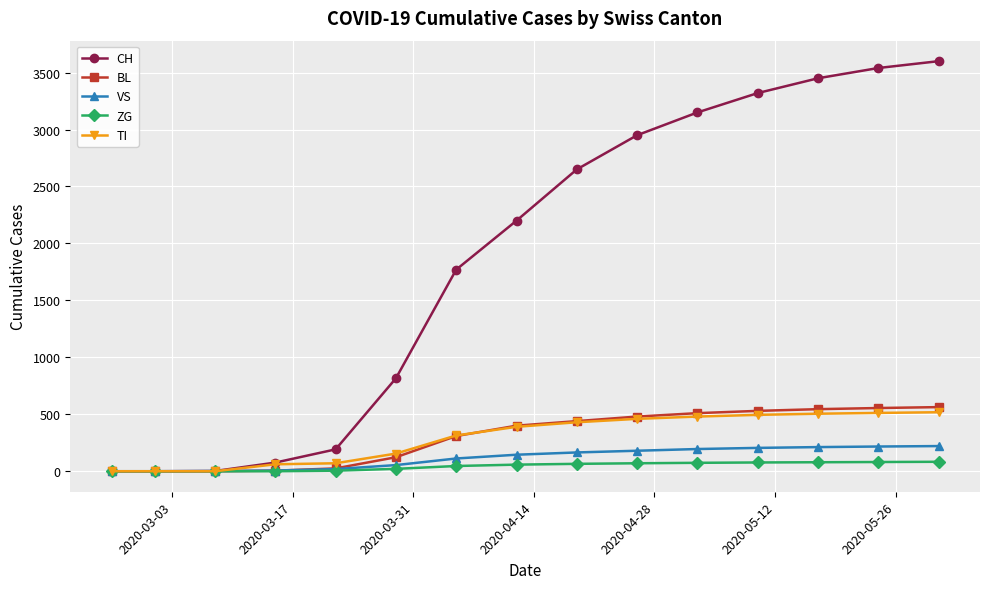

Which series has the largest total across all categories?

CH